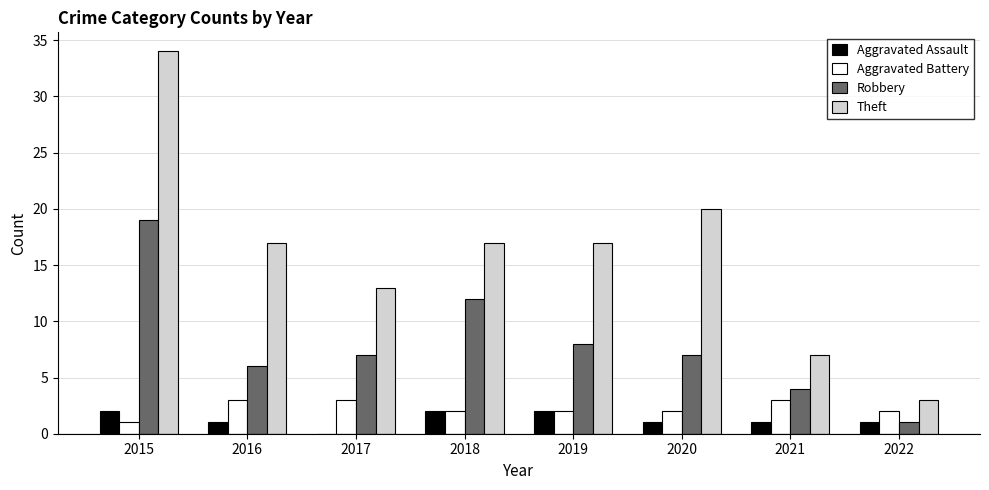

What value does the Theft series have at 2015?

34